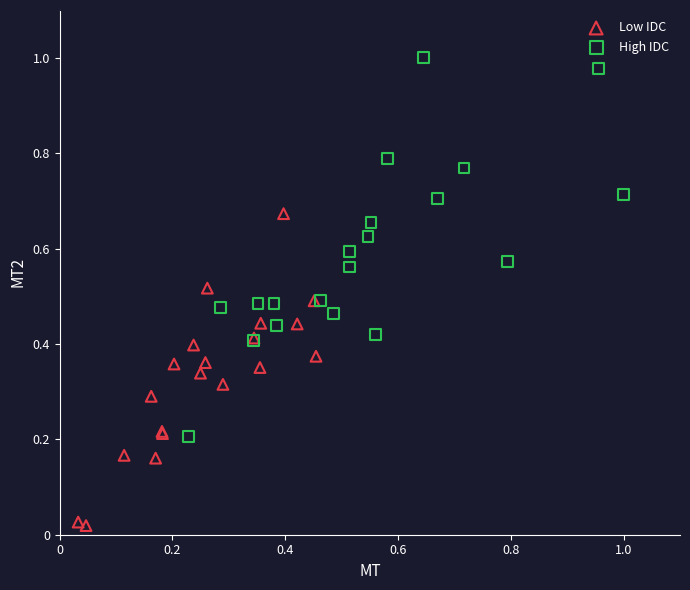

What are all the series names shown in the legend?

Low IDC, High IDC